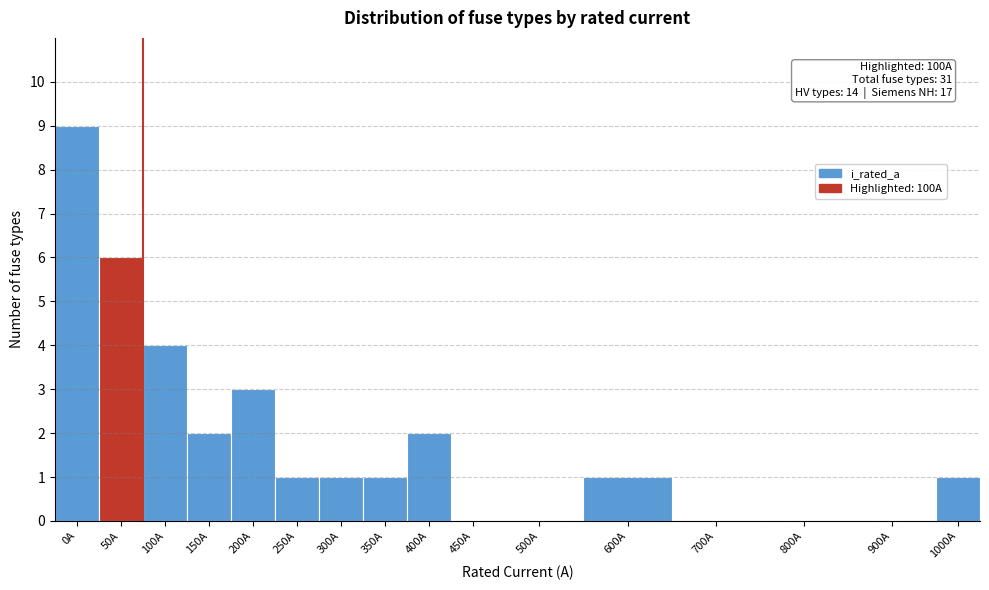

Reading left to right, list all the values displayed in this chart.

0A=9	50A=6	100A=4	150A=2	200A=3	250A=1	300A=1	350A=1	400A=2	450A=0	500A=0	600A=1	700A=0	800A=0	900A=0	1000A=1